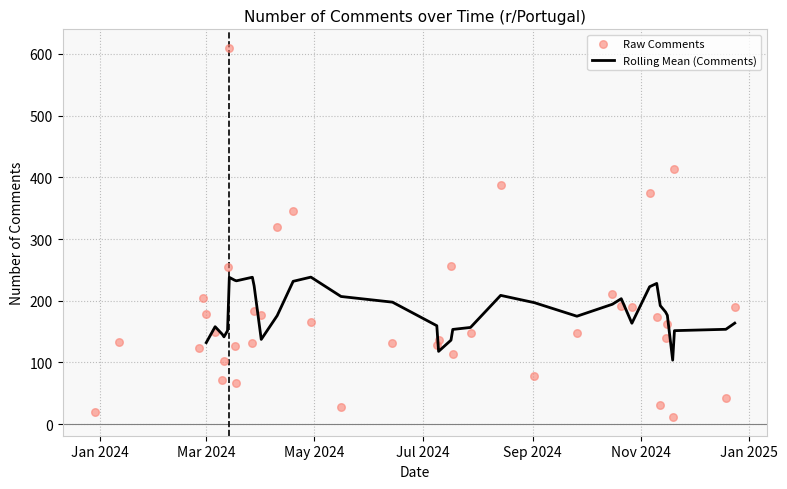

Approximately how many times larger is the value at 16-11-2024 compared to 02-09-2024?

2.1